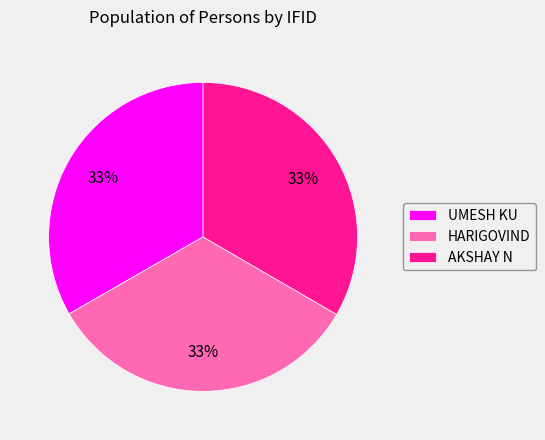

To the nearest percent, what portion does UMESH KU represent?

33%